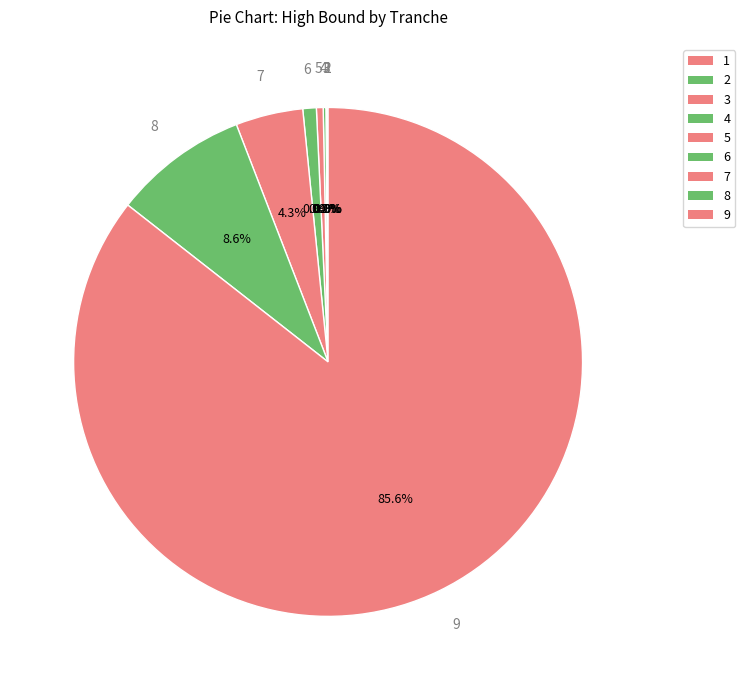

Is there any slice that represents more than half of the pie?

Yes